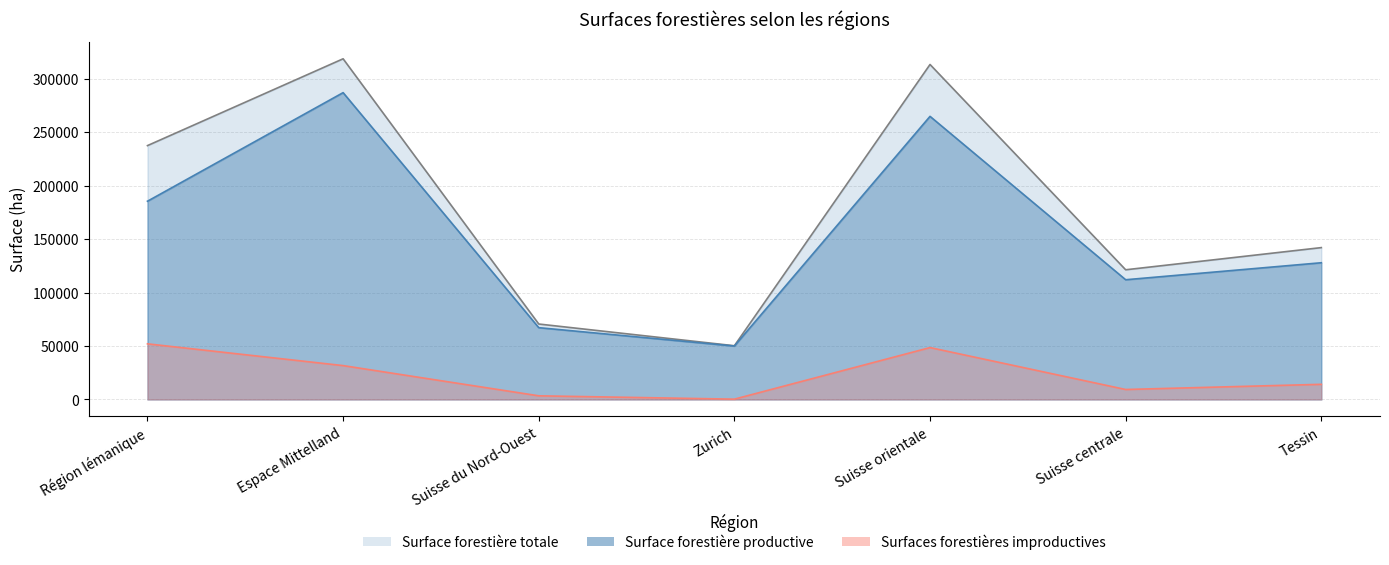

Rank the series at Suisse centrale from highest to lowest value.

Surface forestière totale, Surface forestière productive, Surfaces forestières improductives